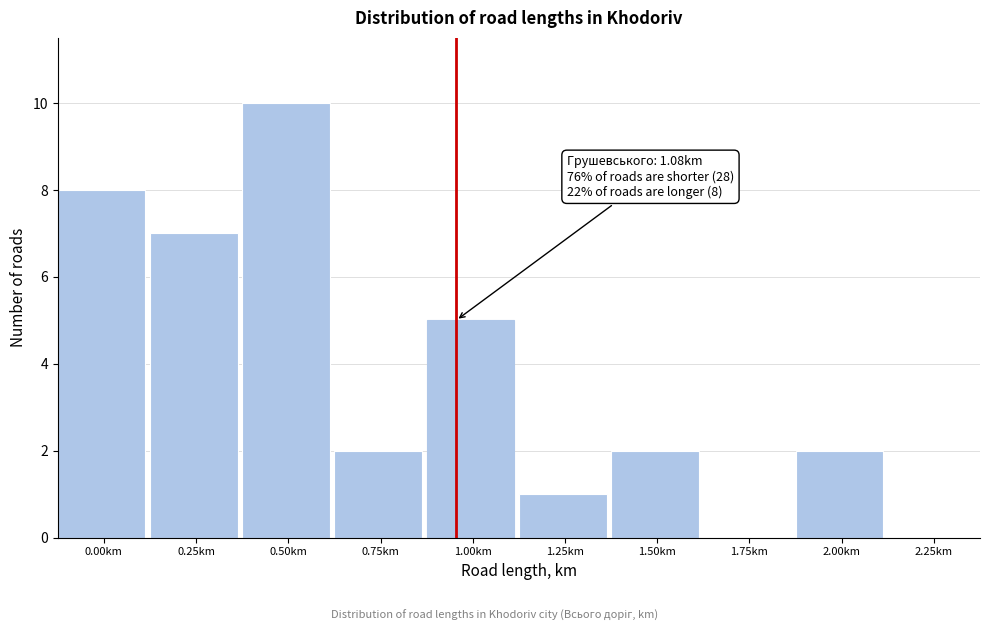

Reading right to left, transcribe all the data shown in this chart.

2.25km=0	2.00km=2	1.75km=0	1.50km=2	1.25km=1	1.00km=5	0.75km=2	0.50km=10	0.25km=7	0.00km=8